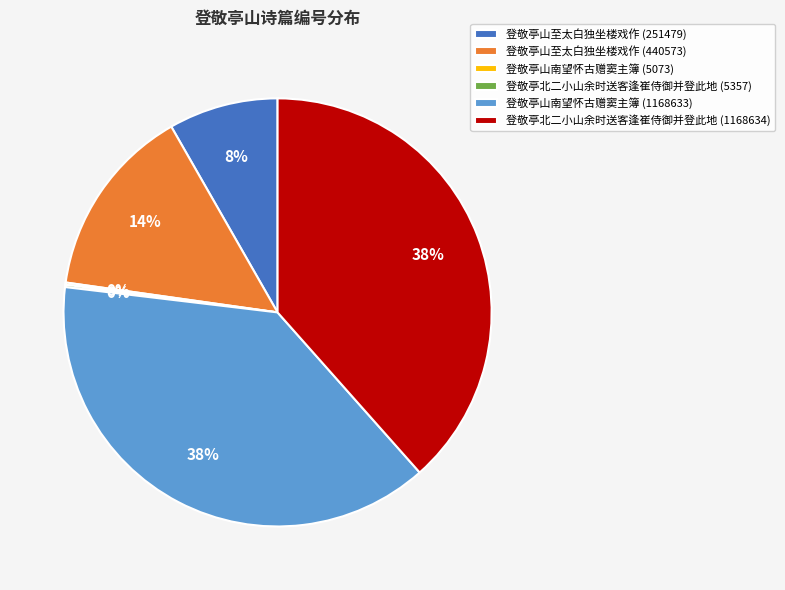

To the nearest percent, what percentage of the pie is 登敬亭山至太白独坐楼戏作 (251479)?

8%